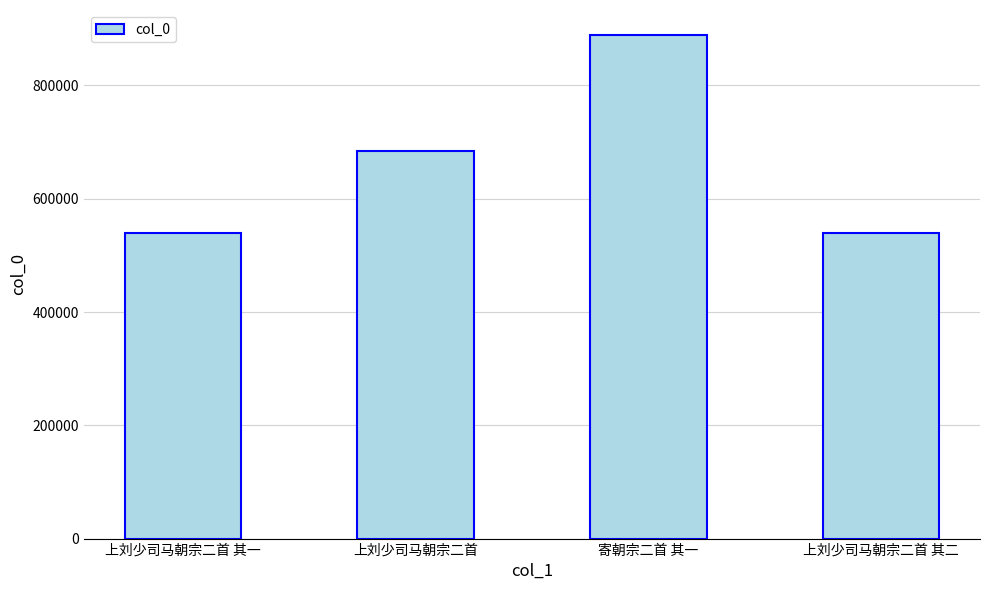

How many bars are there in total?

4